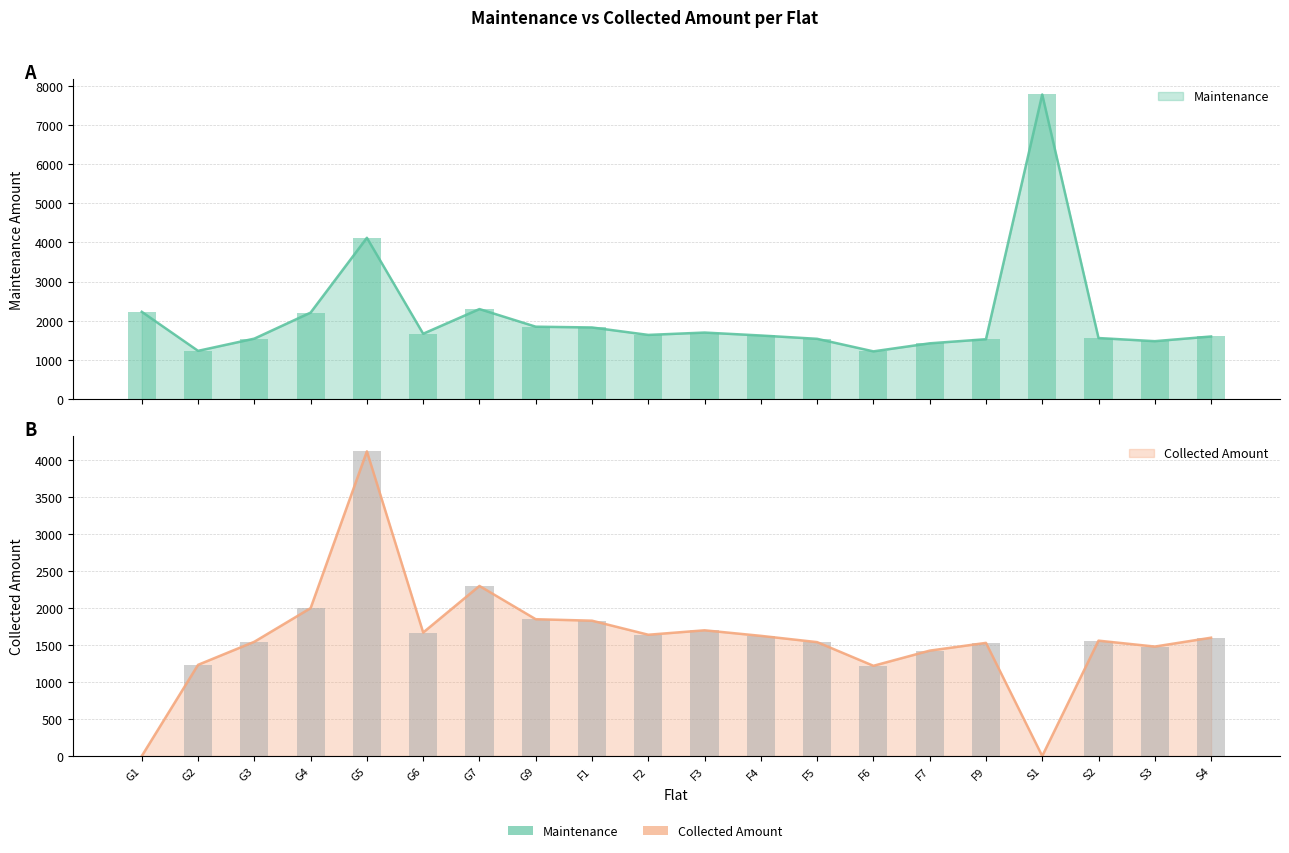

Rank the series at G9 from lowest to highest value.

Maintenance, Collected Amount